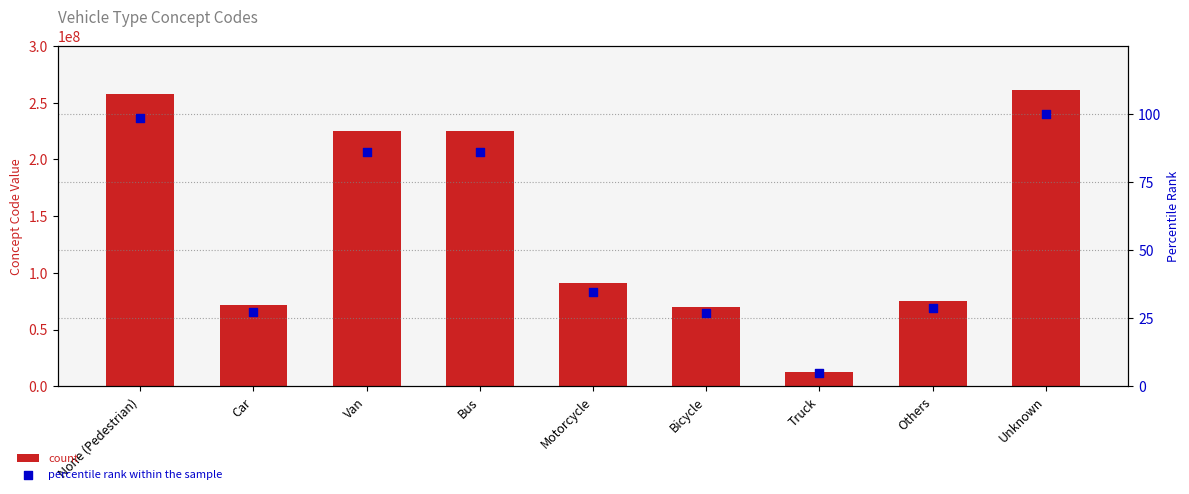

What are all the series names shown in the legend?

count, percentile rank within the sample